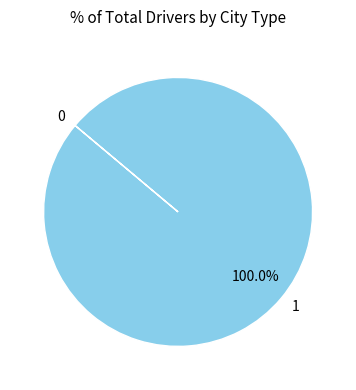

What is the majority slice?

1